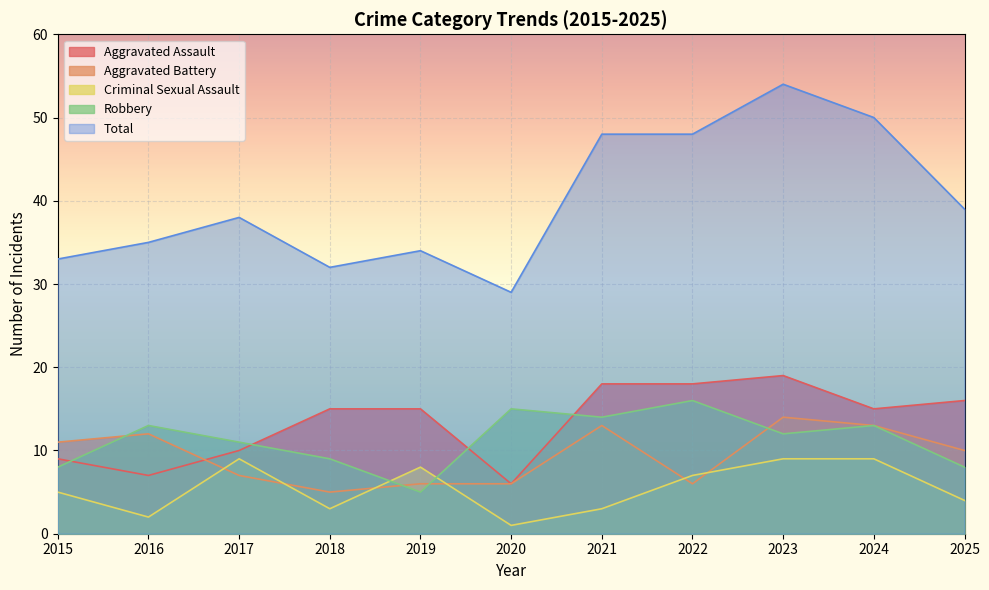

Is it true that Aggravated Assault equals 18 at 2021?

True